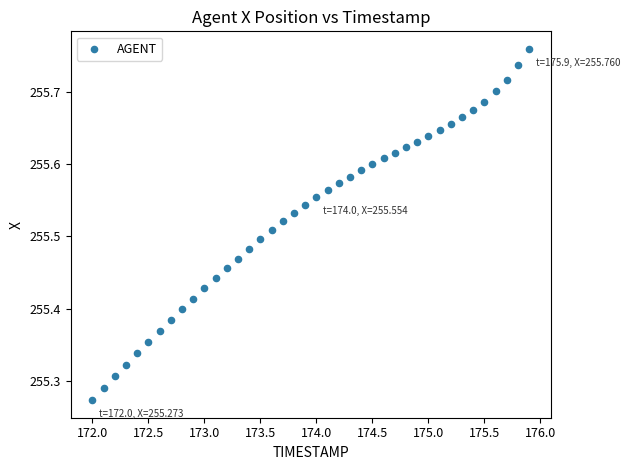

What is the range of X values (max minus min)?

3.9